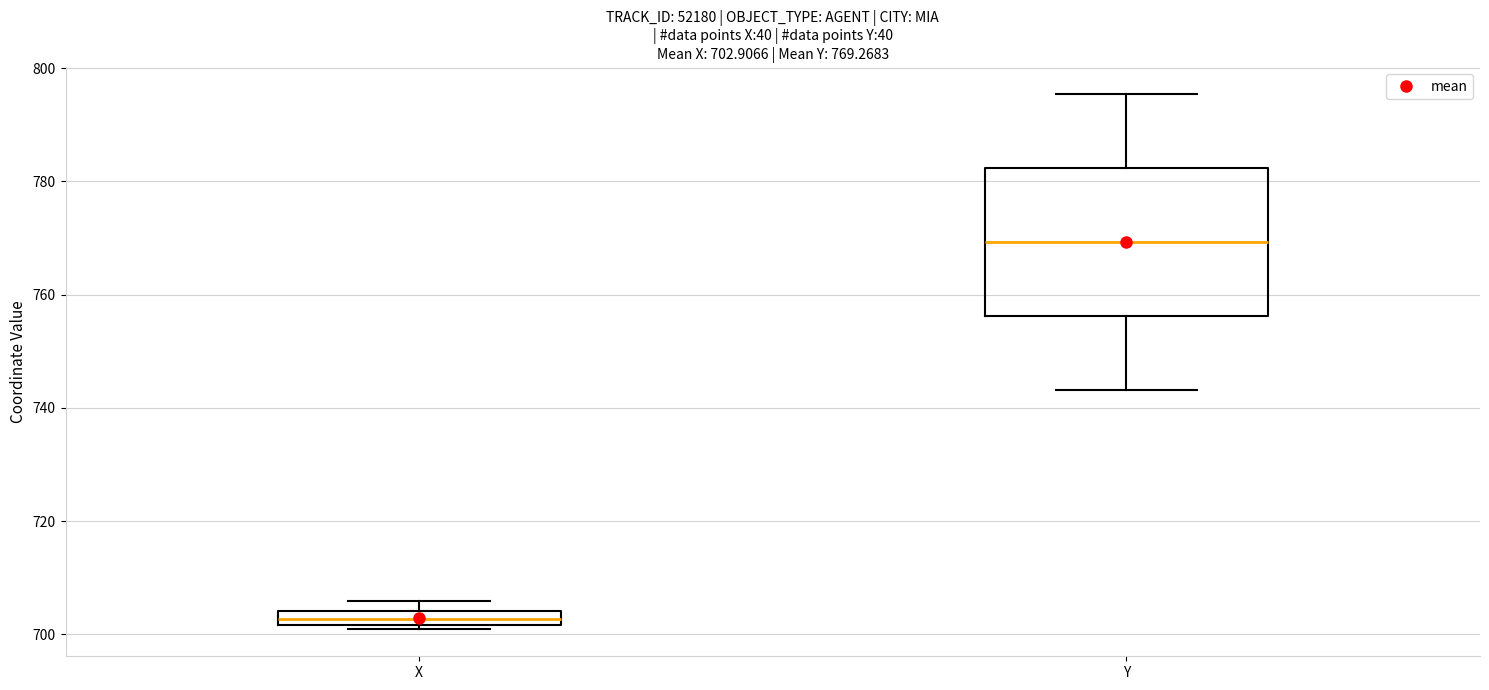

Which box has the highest median line?

Y